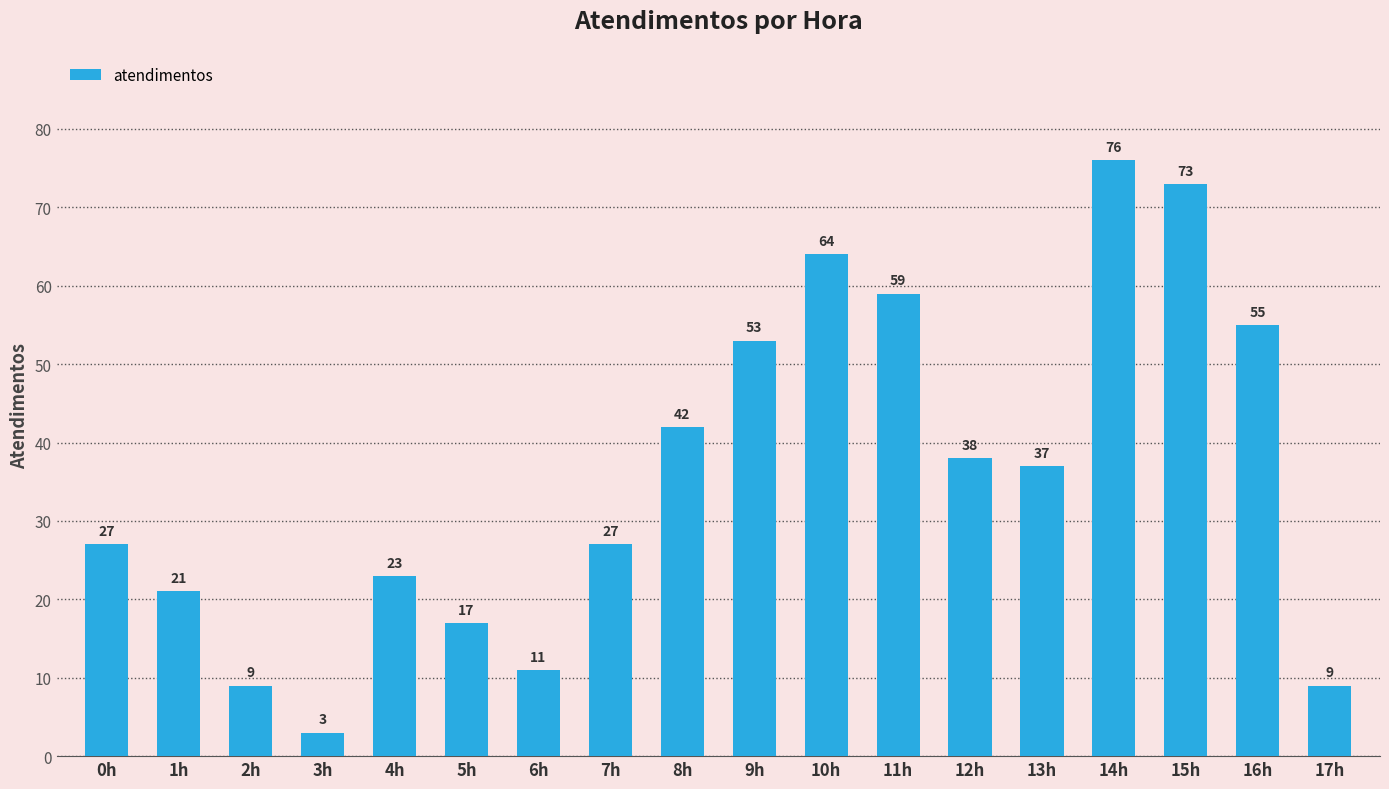

Which has a higher value, 1h or 15h?

15h